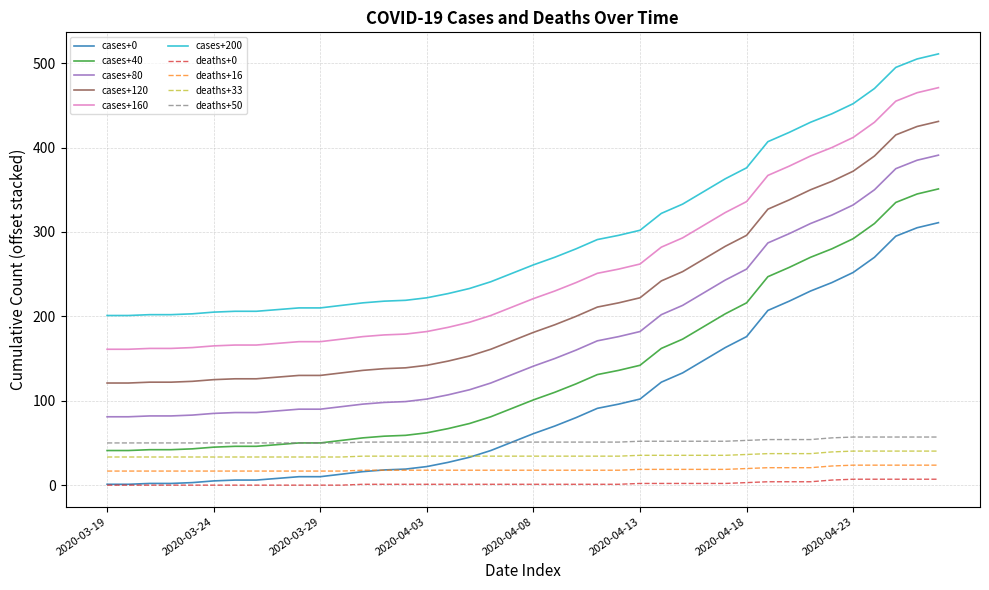

What is the maximum value shown in the chart?

511.0